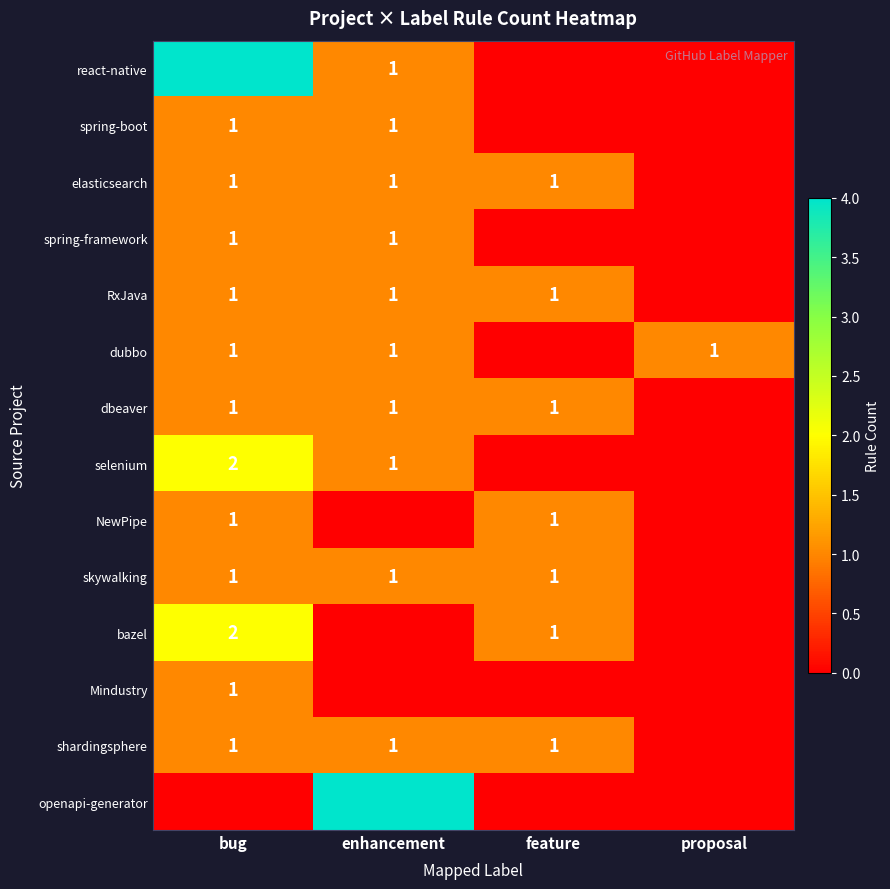

The skywalking series shows 1 at feature. True or false?

True